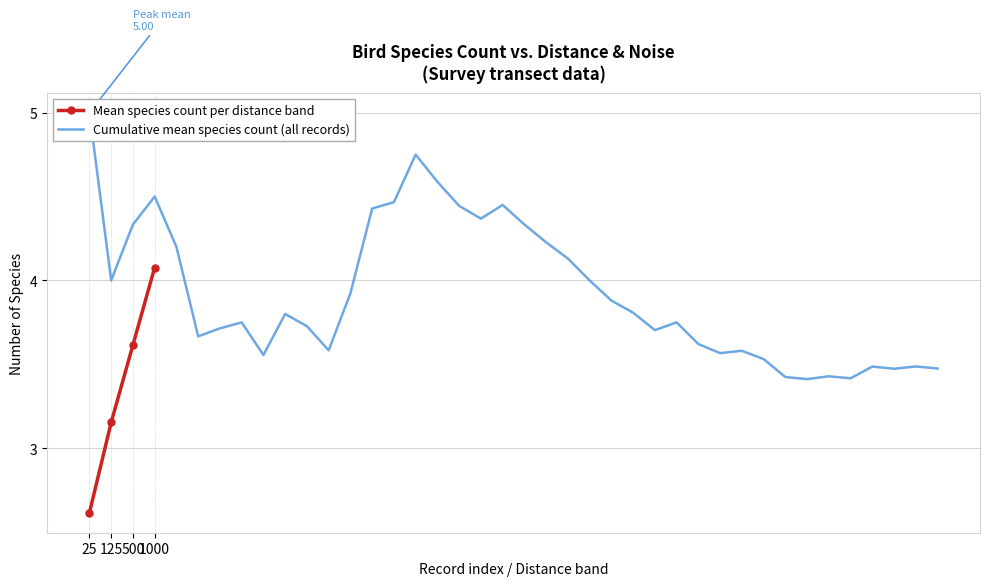

What is the sum of all Mean species count (Noise=3) values?

13.5